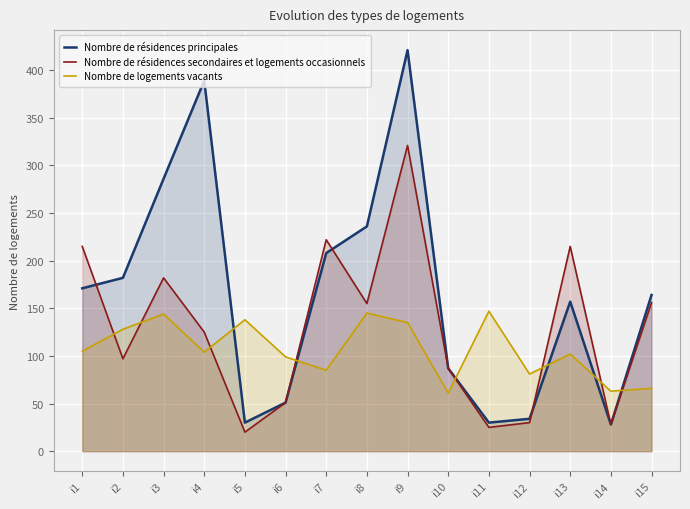

In Nombre de résidences secondaires et logements occasionnels, how many points are higher than both neighbors (excluding endpoints)?

4